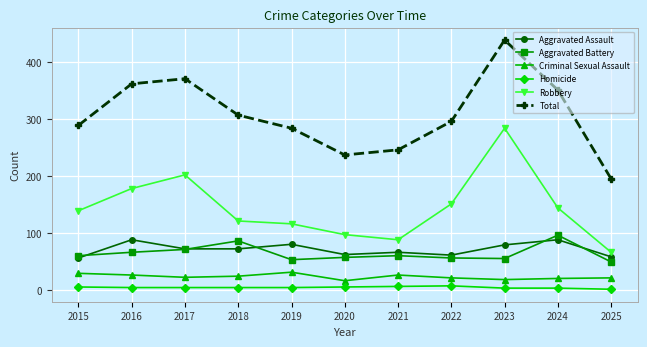

Does the chart display data point markers on the line(s)?

Yes